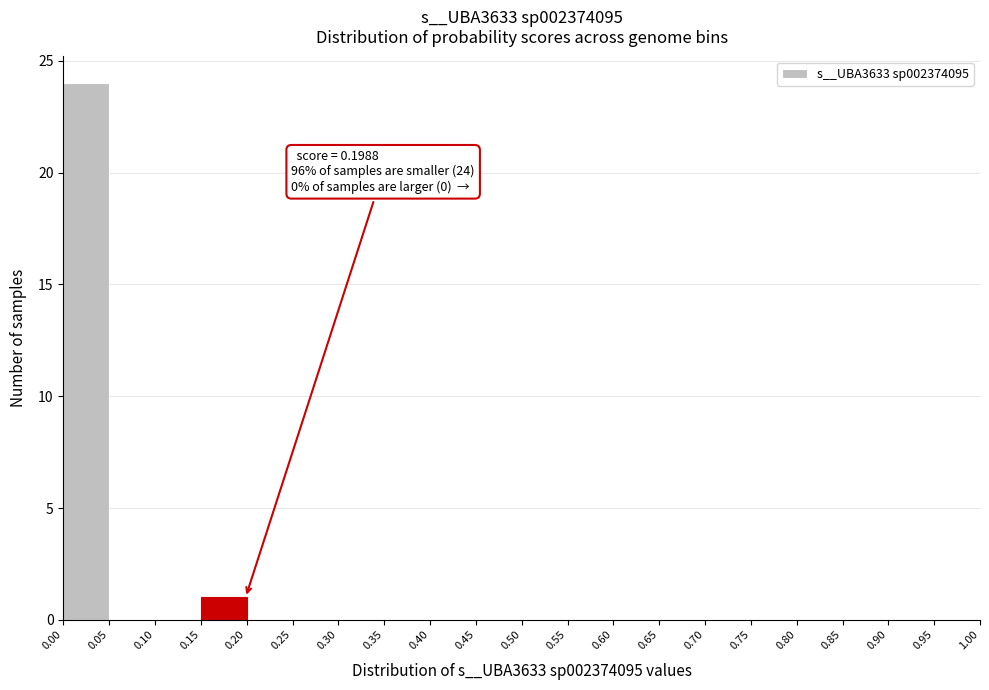

Which range on the x-axis has the tallest bar?

0.00 to 0.05